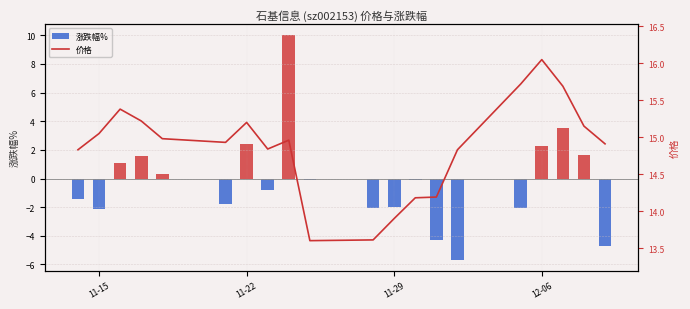

What is the value of the 涨跌幅% bar at the 9th from the left?

-2.0